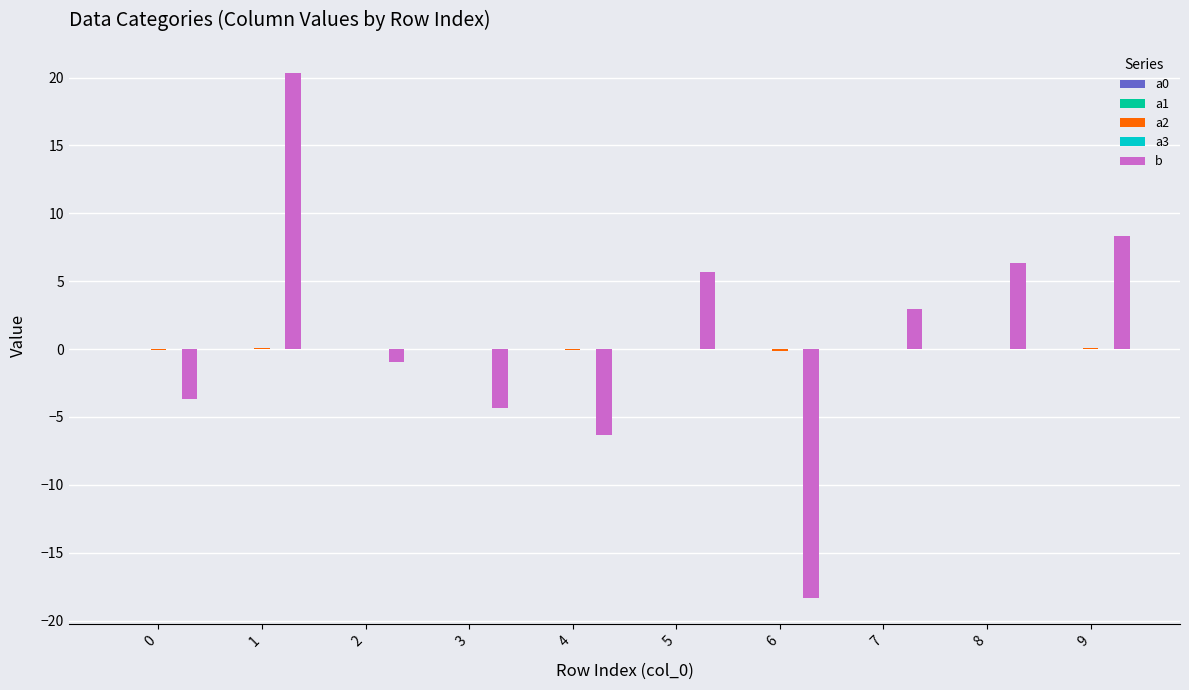

Count the number of data series in this chart.

5